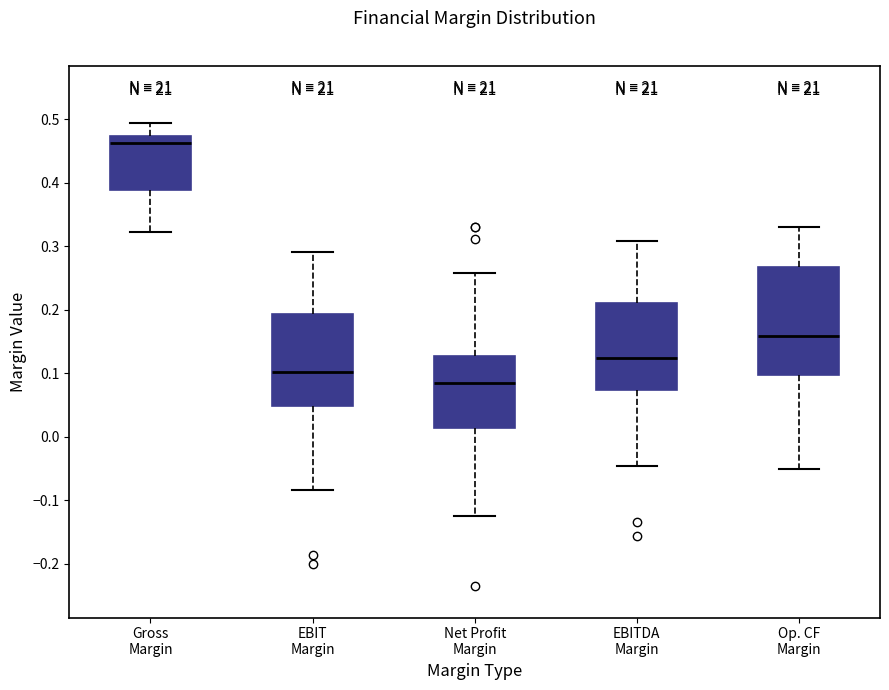

Where is the upper edge of the box for Gross Margin on the y-axis? The values are not printed on the chart, so give them approximately, as read against the axis.

0.47